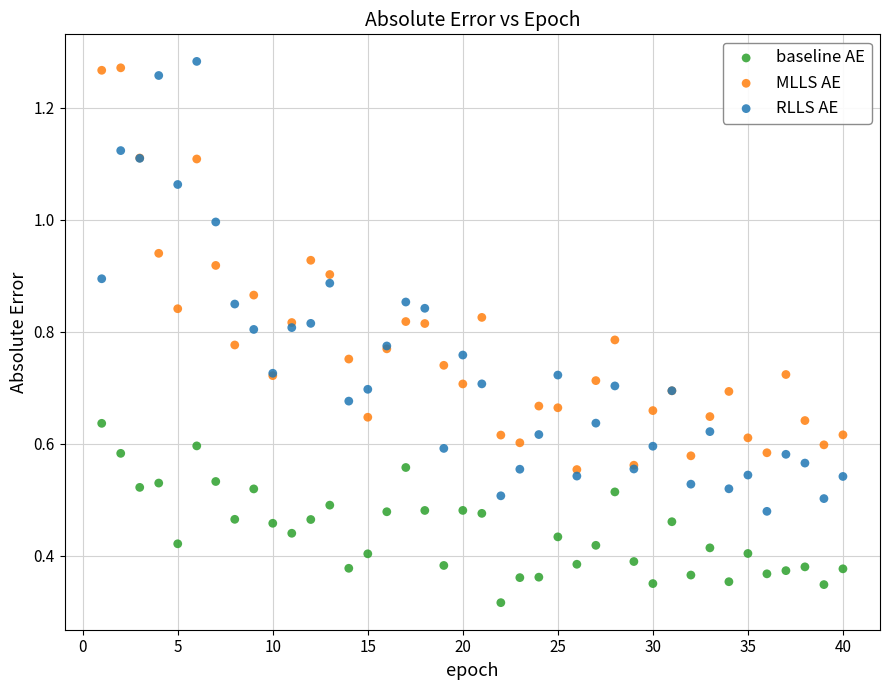

What is the X range (max minus min) for the scatter plot?

39.0